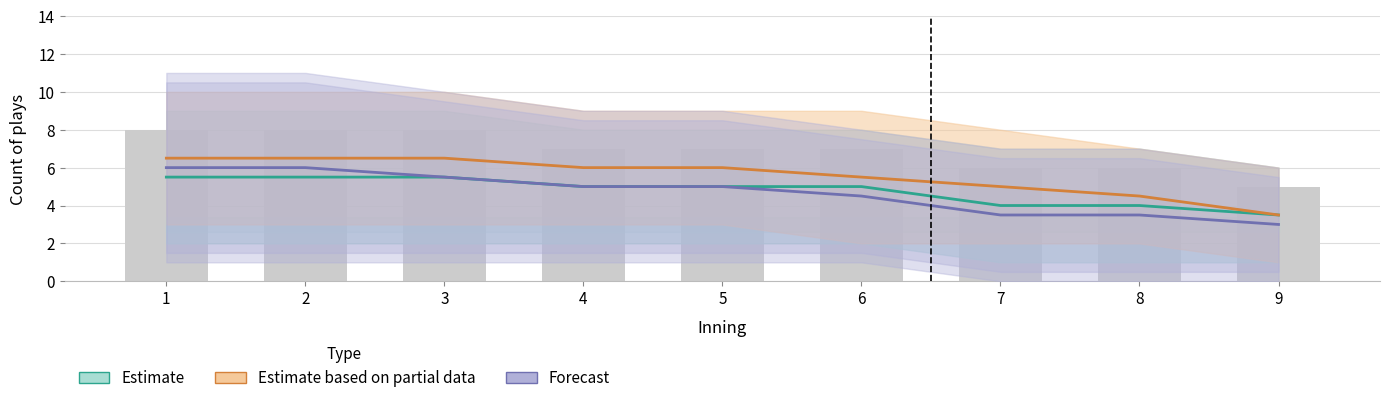

What is the maximum value shown in the chart?

6.5